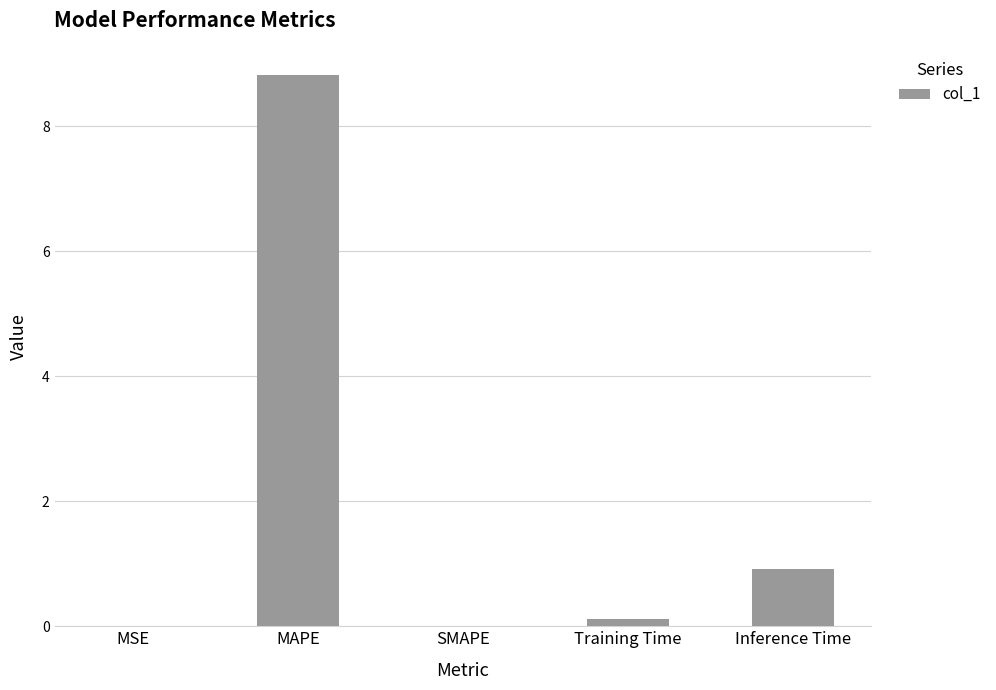

The value at MSE is 0.0. True or false?

True